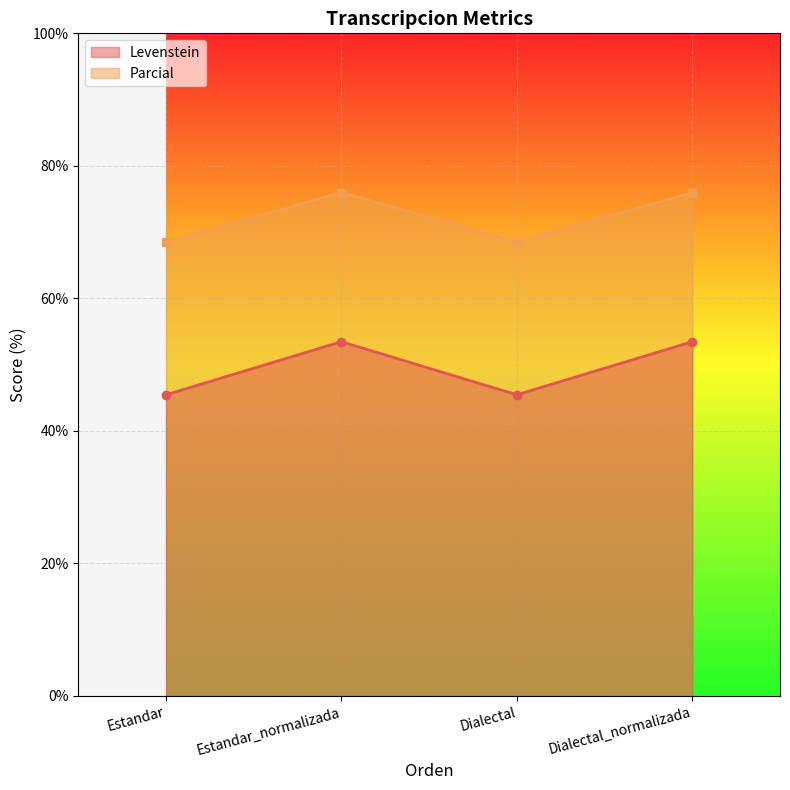

In Parcial, how many points are lower than both neighbors (excluding endpoints)?

1